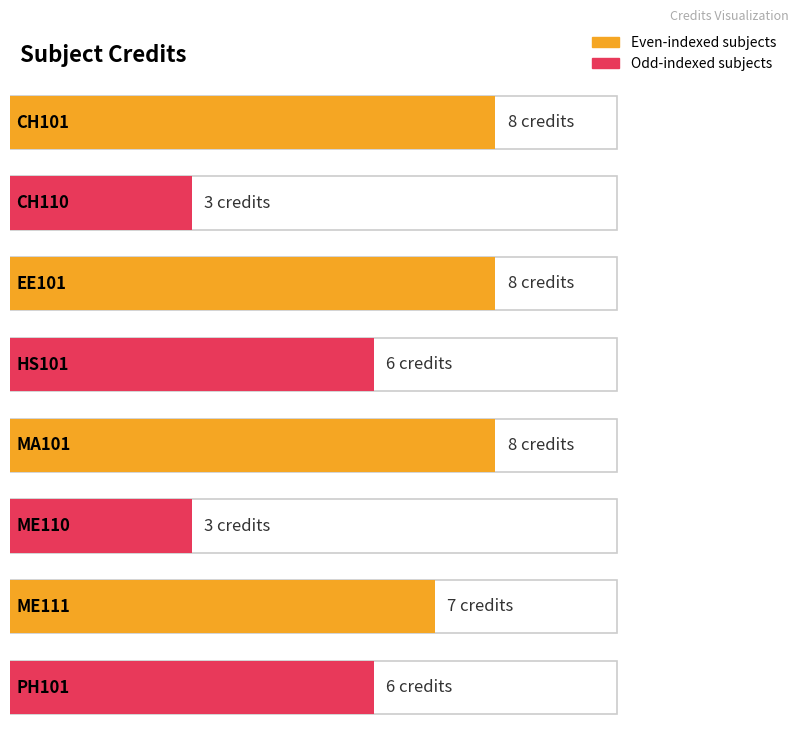

List the labels in order of value, largest first.

CH101, EE101, MA101, ME111, HS101, PH101, CH110, ME110